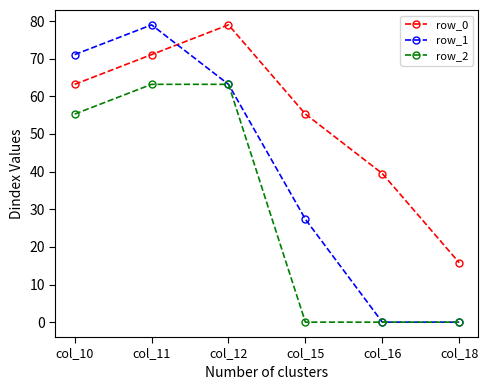

The value of row_0 at col_10 is 63.2. True or false?

True